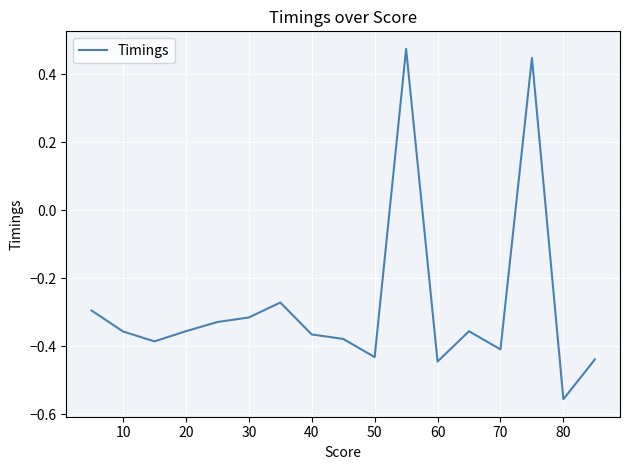

How many lines are shown in the chart?

1